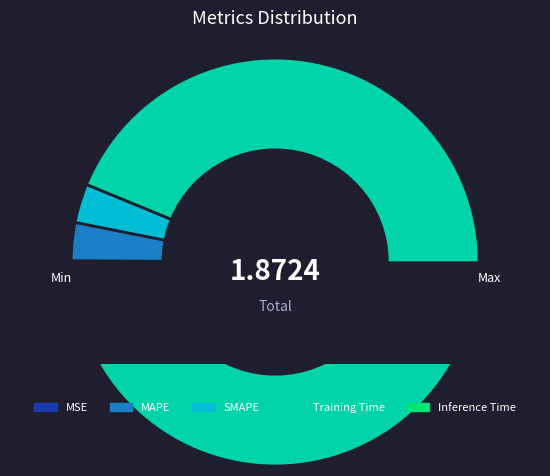

To the nearest percent, what is the difference between the MAPE and MSE slice percentages?

3%